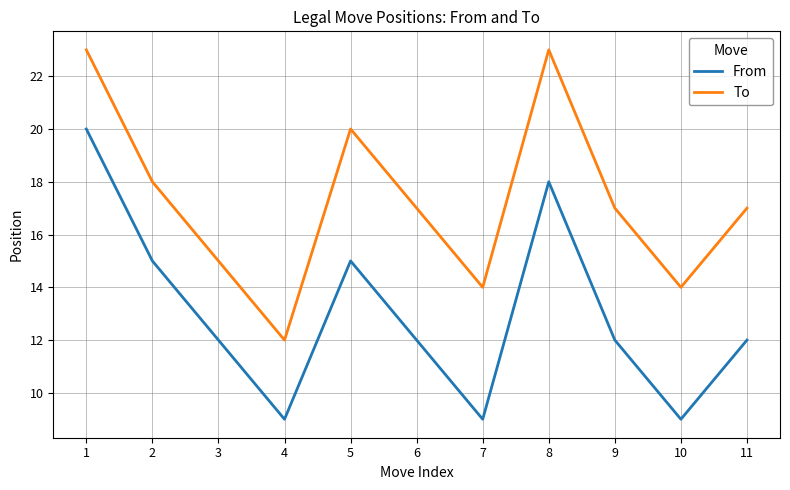

At which category is the sum across all series the highest?

1